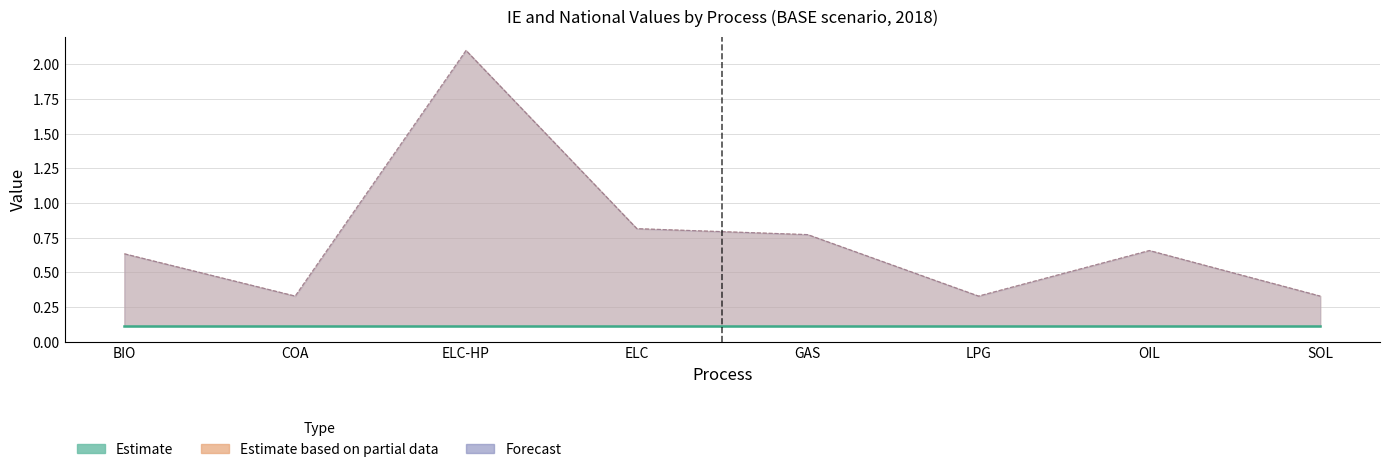

What is the sum of all IE_EFF values?

6.0